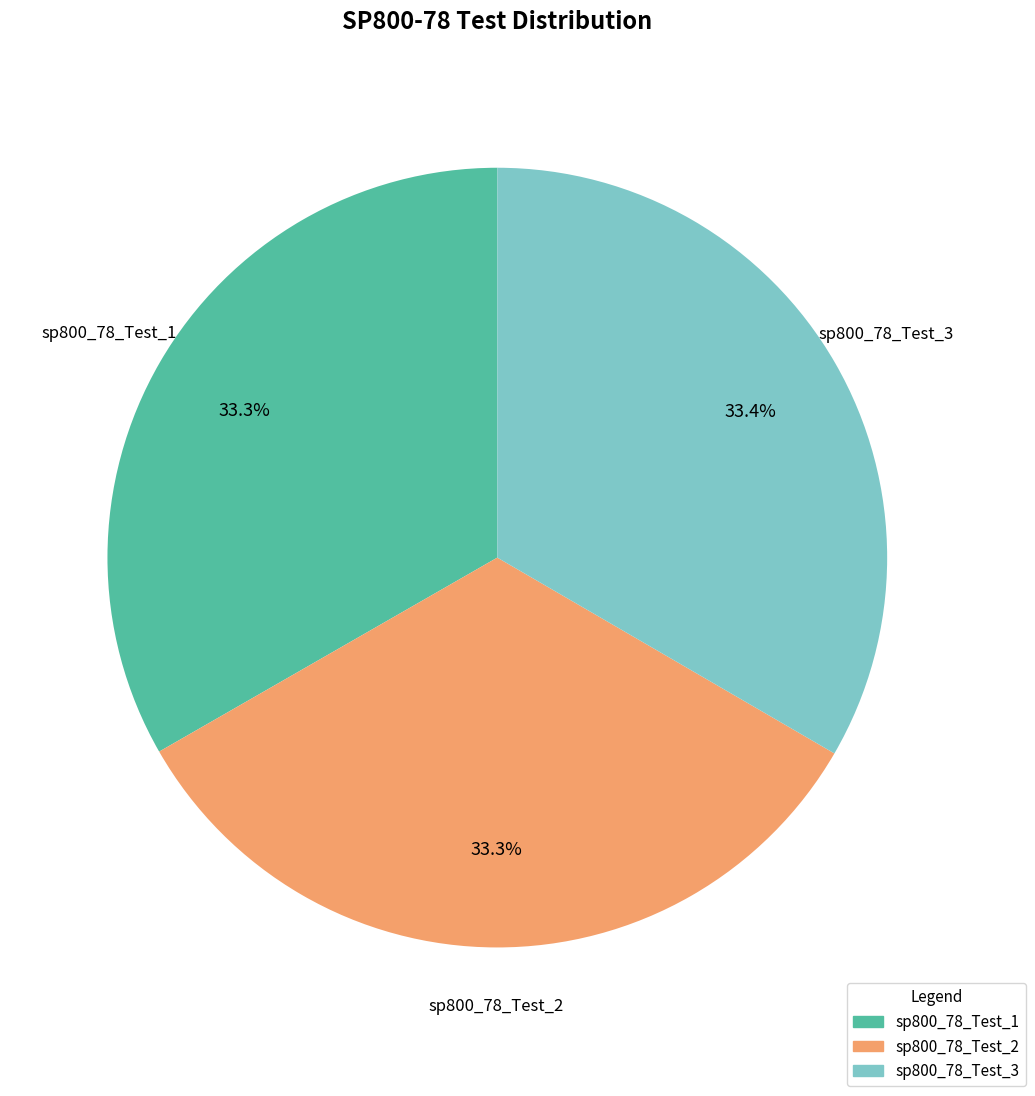

To the nearest percent, what percentage of the pie is sp800_78_Test_2?

33%